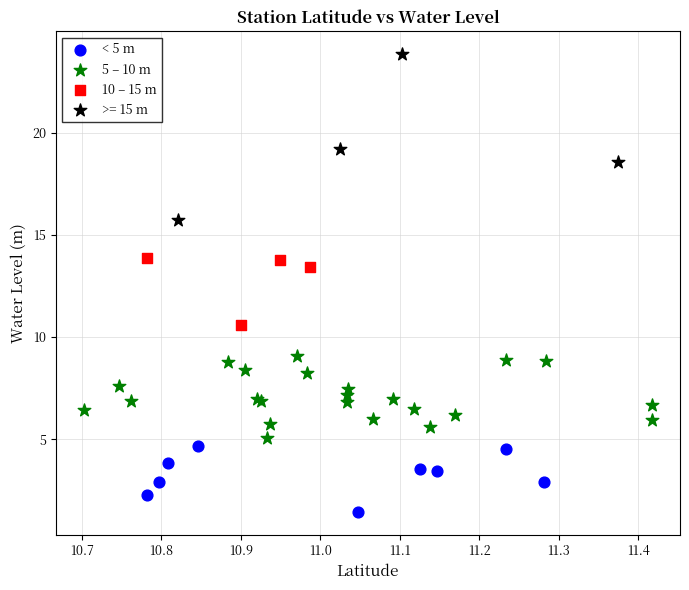

Which series has the largest Y range (max minus min)?

>= 15 m